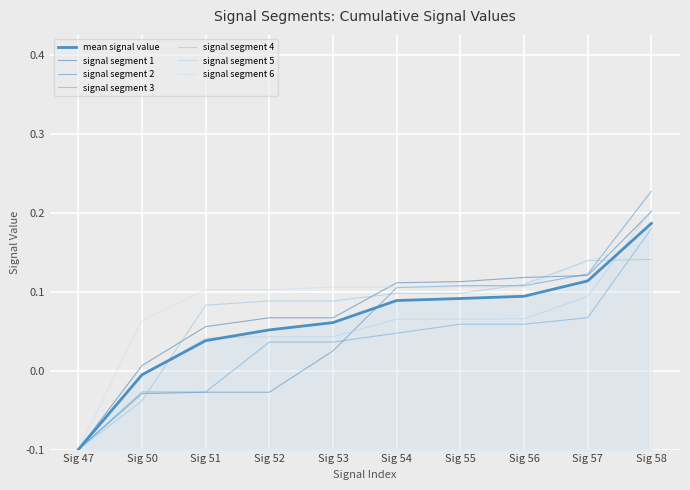

Where do signal segment 5 and signal segment 4 first cross each other?

Sig 50 and Sig 51